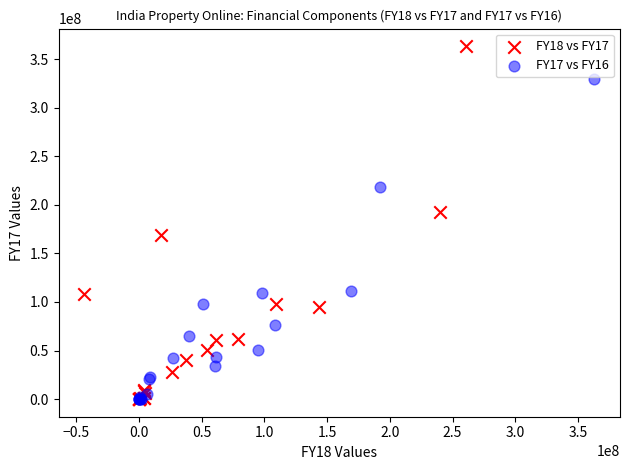

Which series contains the highest Y value?

FY18 vs FY17